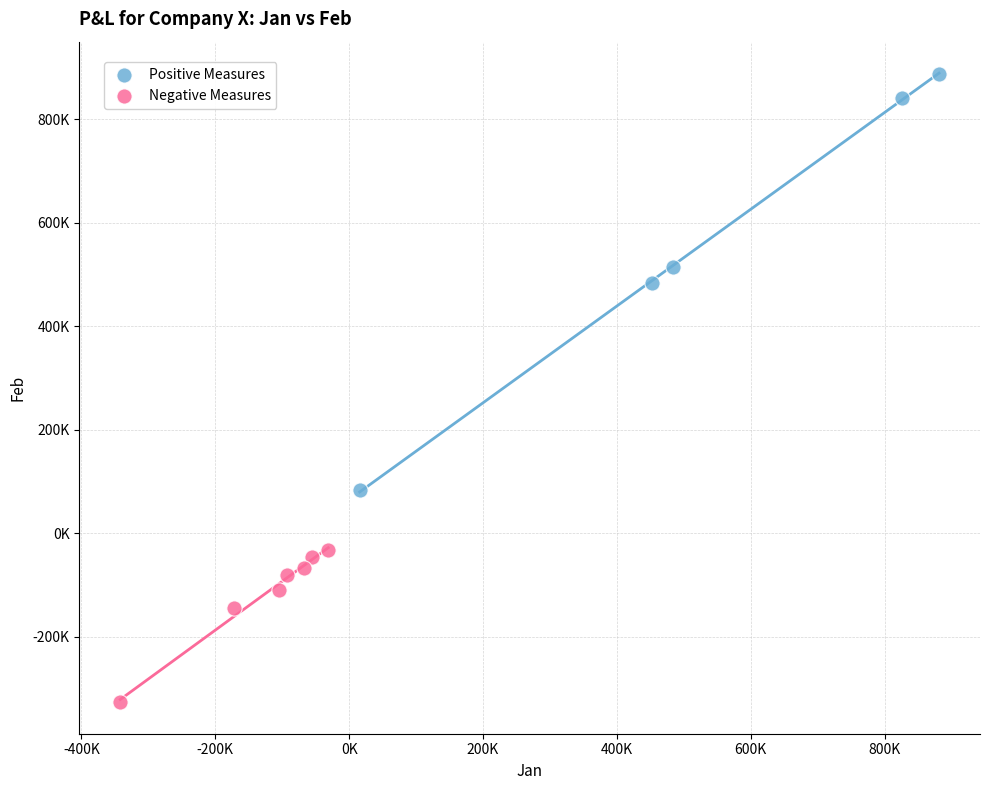

Which series reaches the maximum Y coordinate?

Positive Measures